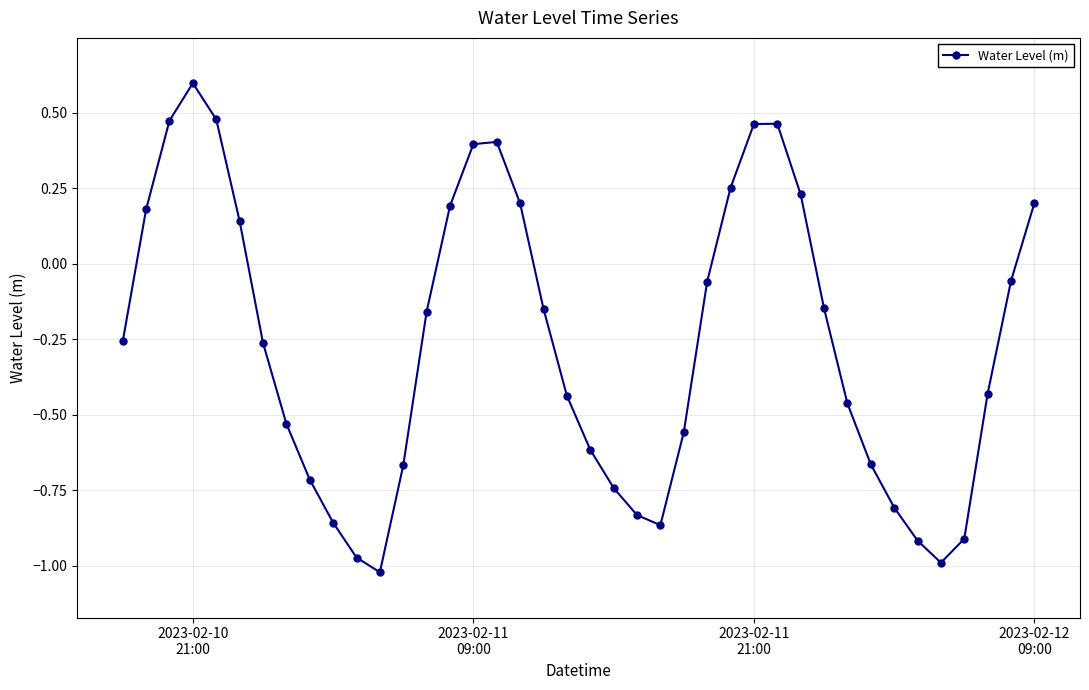

Count the number of categories in the chart.

40